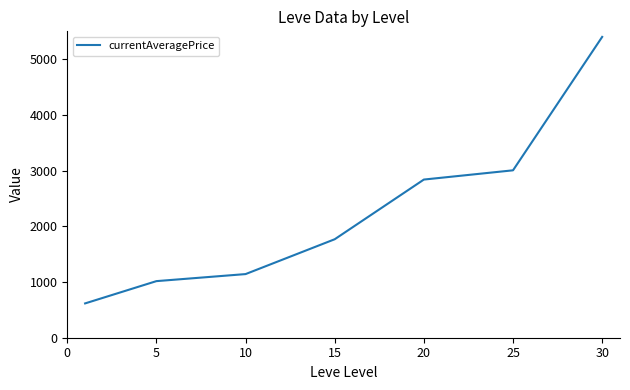

True or false: there are more than 0 points higher than both neighbors.

False